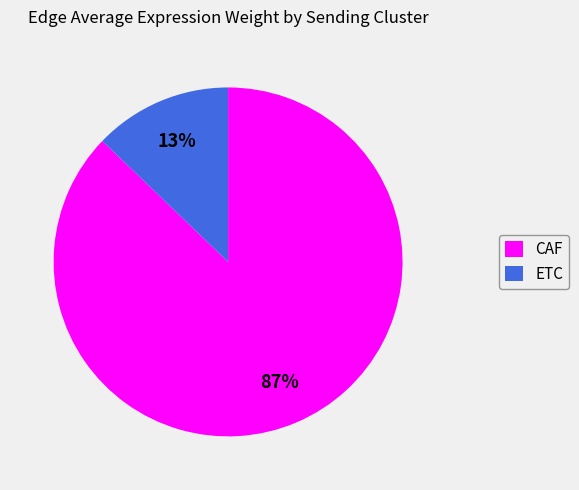

To the nearest percent, what percentage of the pie is CAF?

87%